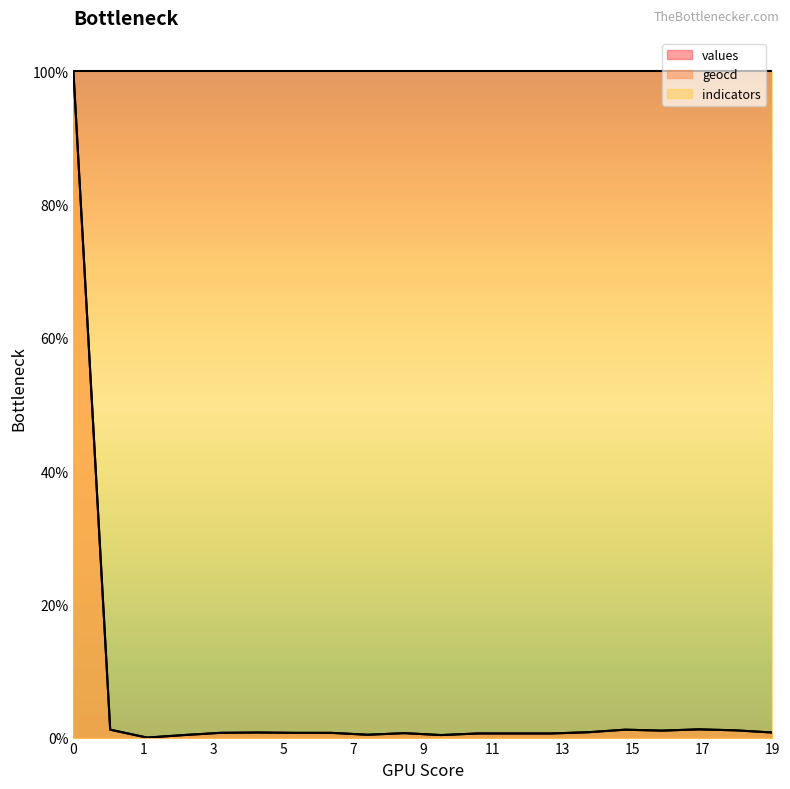

How many lines are shown in the chart?

3